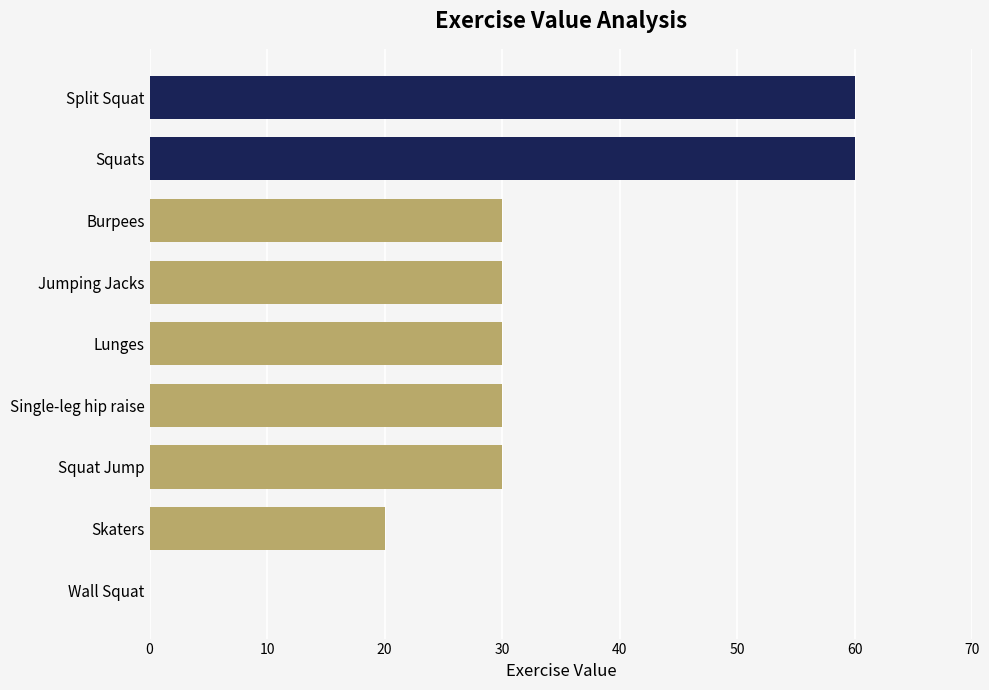

What is the sum of the values at Burpees and Lunges?

60